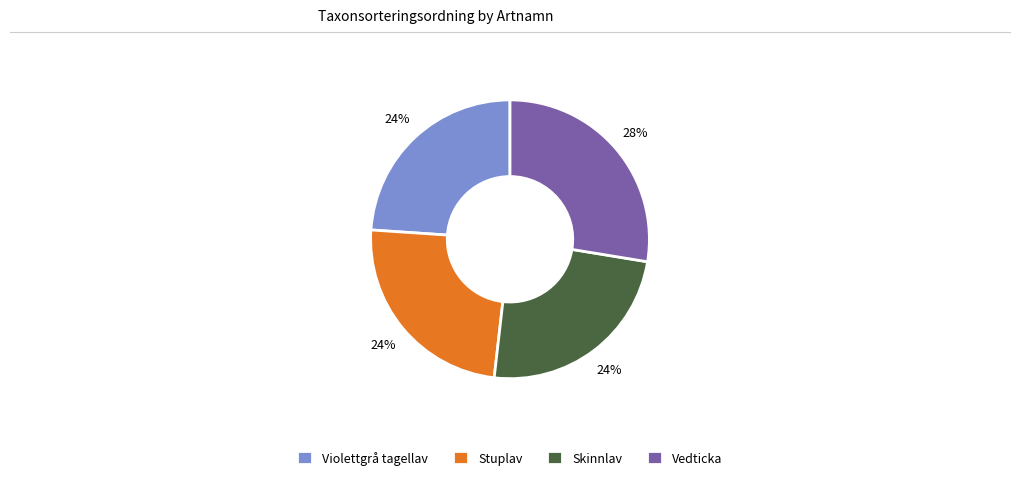

Is it true that Vedticka is 16% of the pie?

False